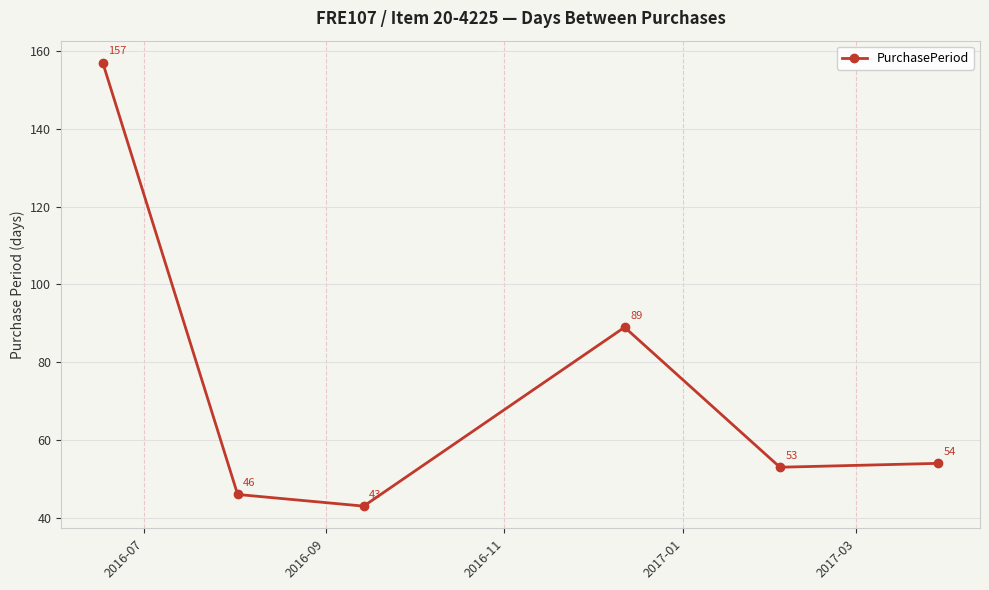

What is the difference between the maximum and minimum values?

114